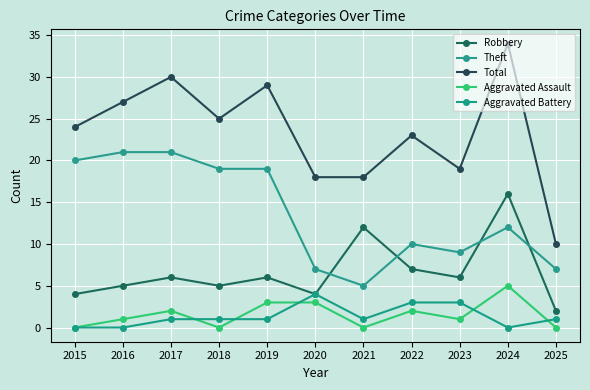

Reading right to left, transcribe all the data shown in this chart.

Robbery: 2	16	6	7	12	4	6	5	6	5	4
Theft: 7	12	9	10	5	7	19	19	21	21	20
Total: 10	34	19	23	18	18	29	25	30	27	24
Aggravated Assault: 0	5	1	2	0	3	3	0	2	1	0
Aggravated Battery: 1	0	3	3	1	4	1	1	1	0	0